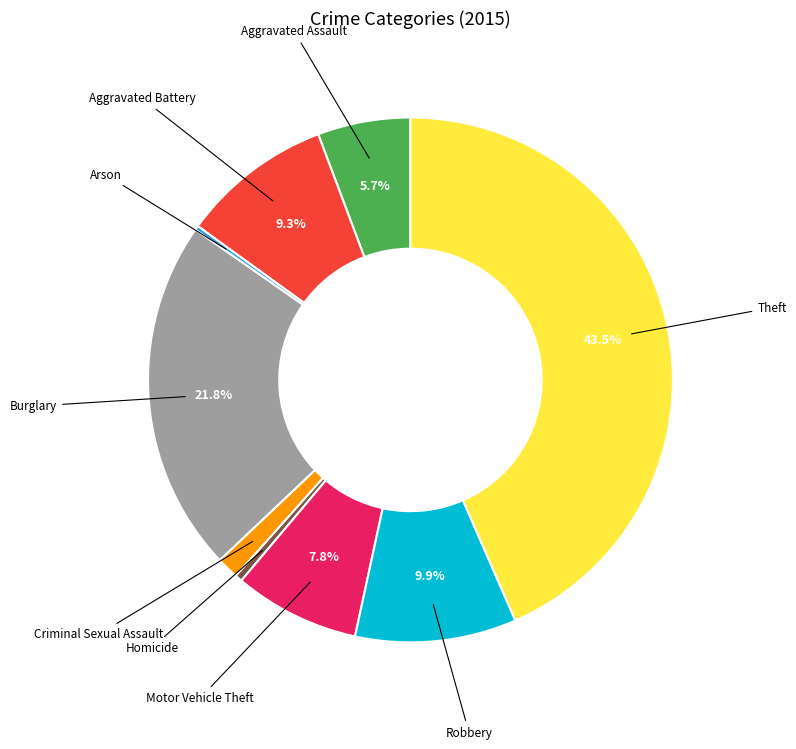

Which has a higher value, Aggravated Battery or Burglary?

Burglary